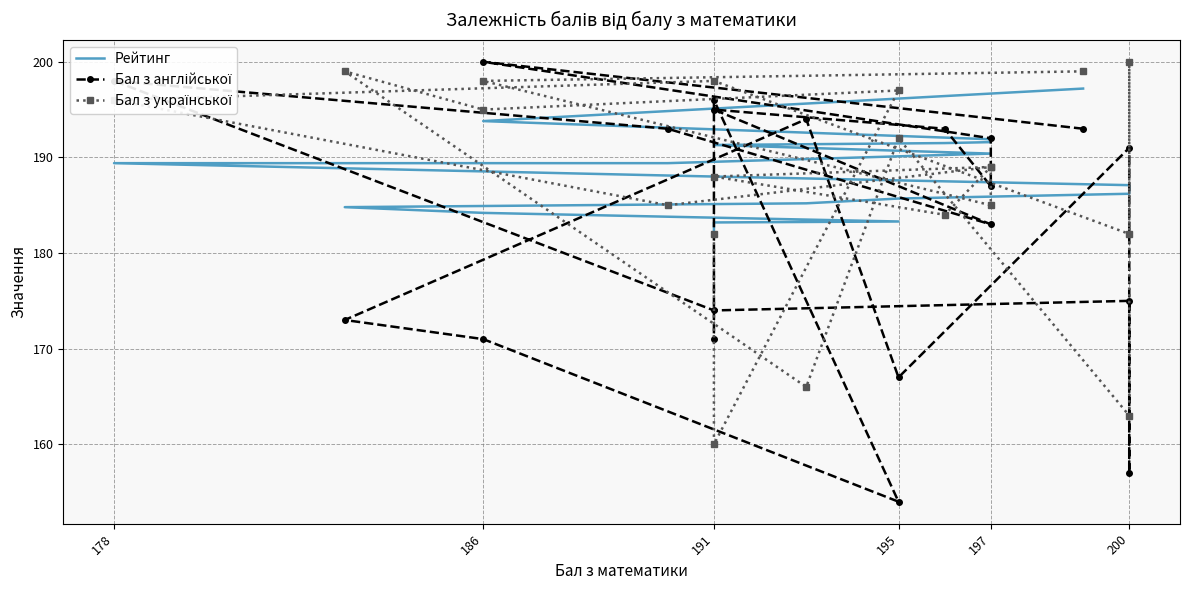

True or false: Рейтинг has a value of 309.1 at 191.

False